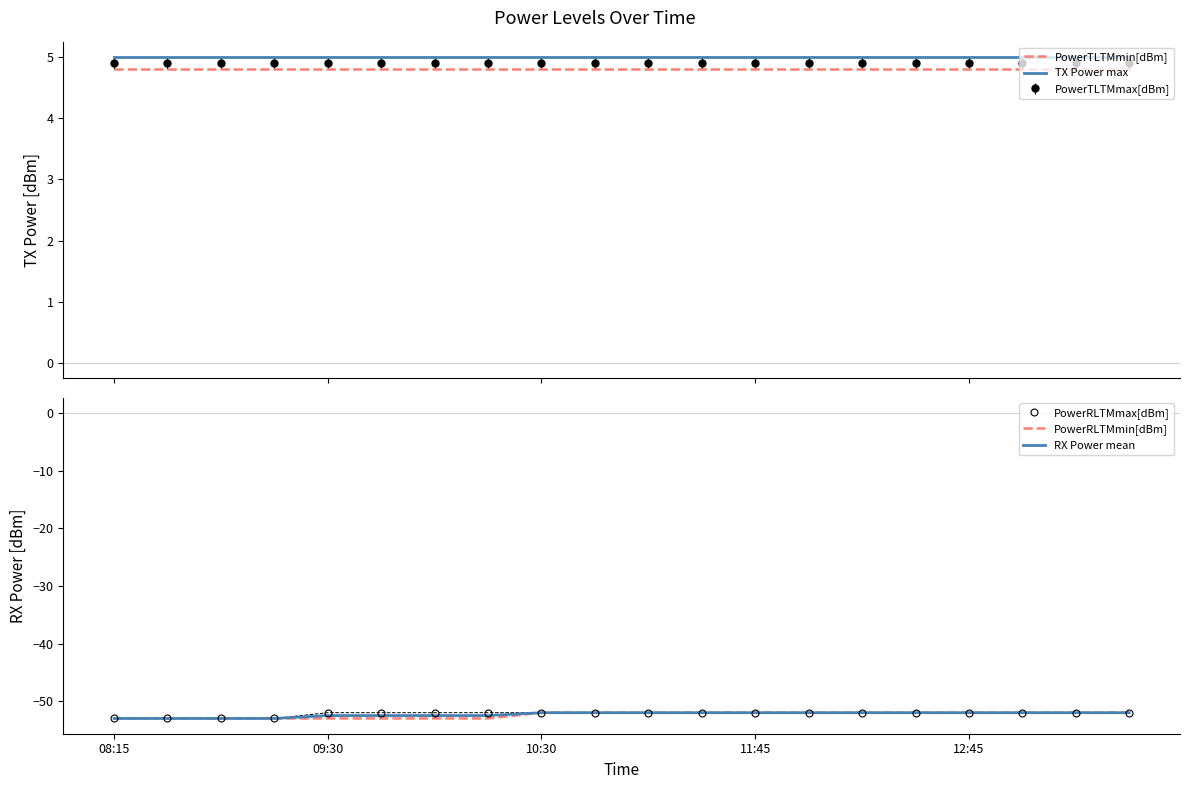

What is the maximum value for PowerRLTMmax[dBm]?

-52.0